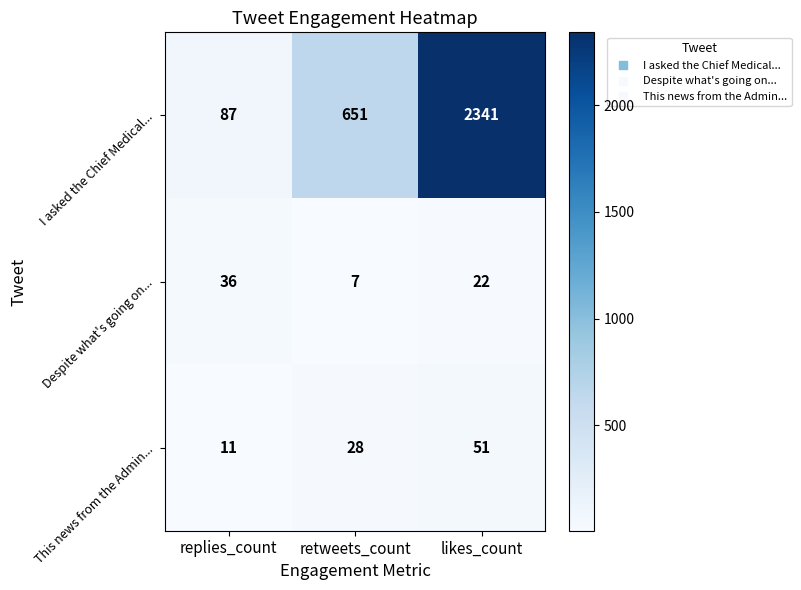

The value of This news from the Admin... at replies_count is 11. True or false?

True